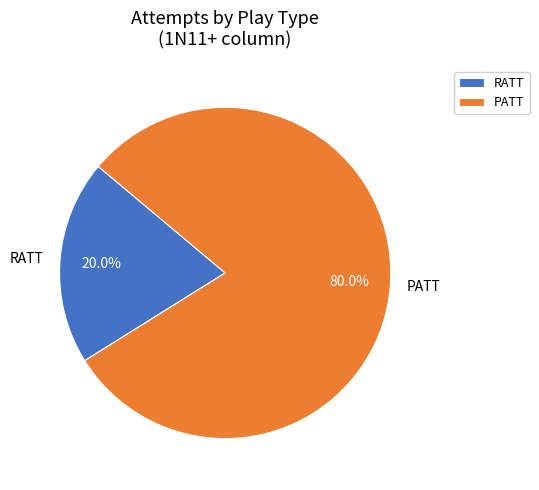

Is there any slice that represents more than half of the pie?

Yes